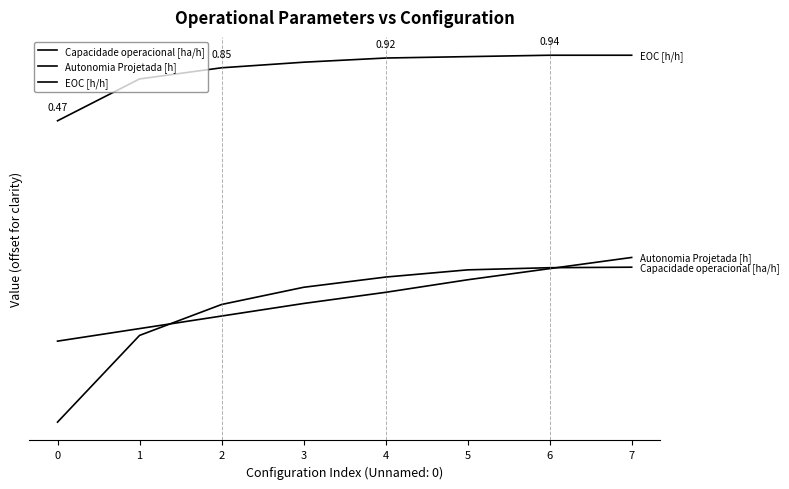

How many times do Autonomia Projetada [h] and Capacidade operacional [ha/h] cross each other?

2